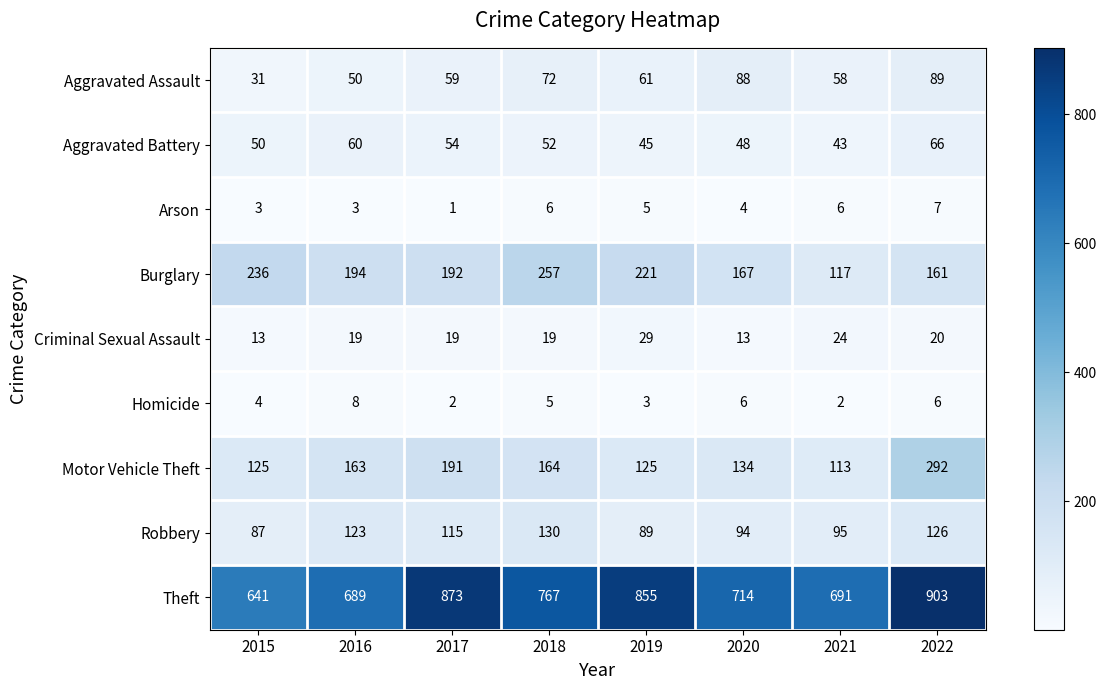

What is the spread (max minus min) of values at 2022?

897